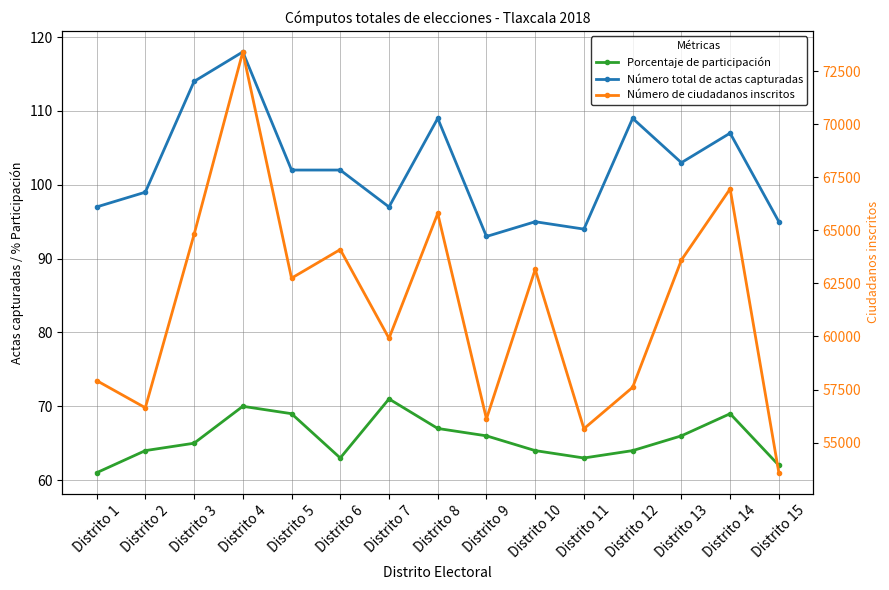

What is the difference between the Número de ciudadanos inscritos values at Distrito 5 and Distrito 4?

10659